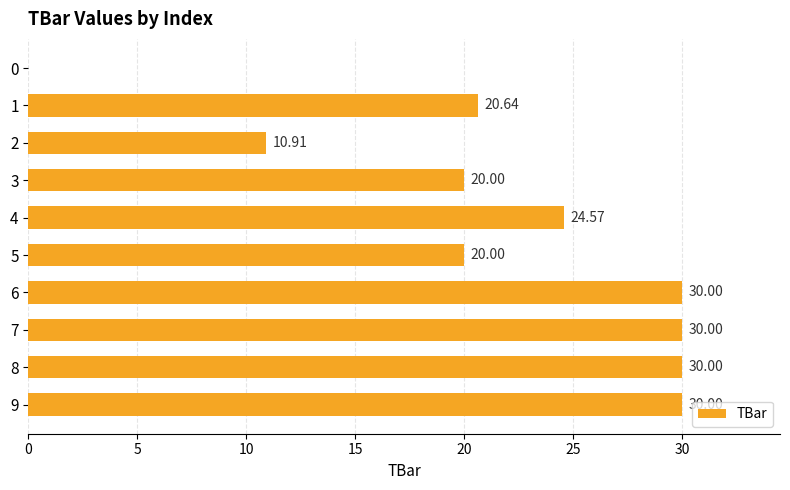

What is the sum of the values at 4 and 8?

54.6